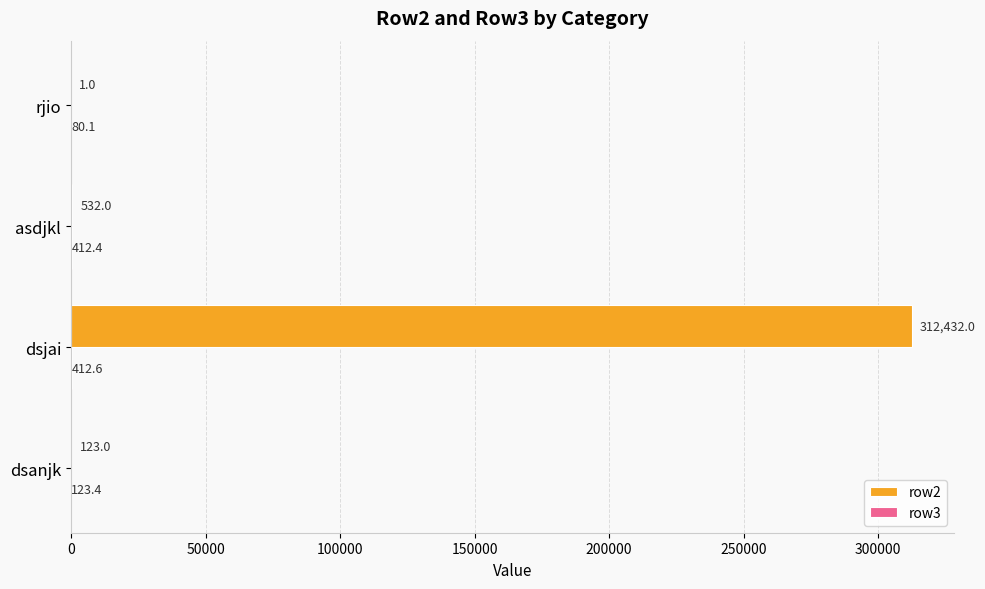

What is the total value across all series at rjio?

81.1